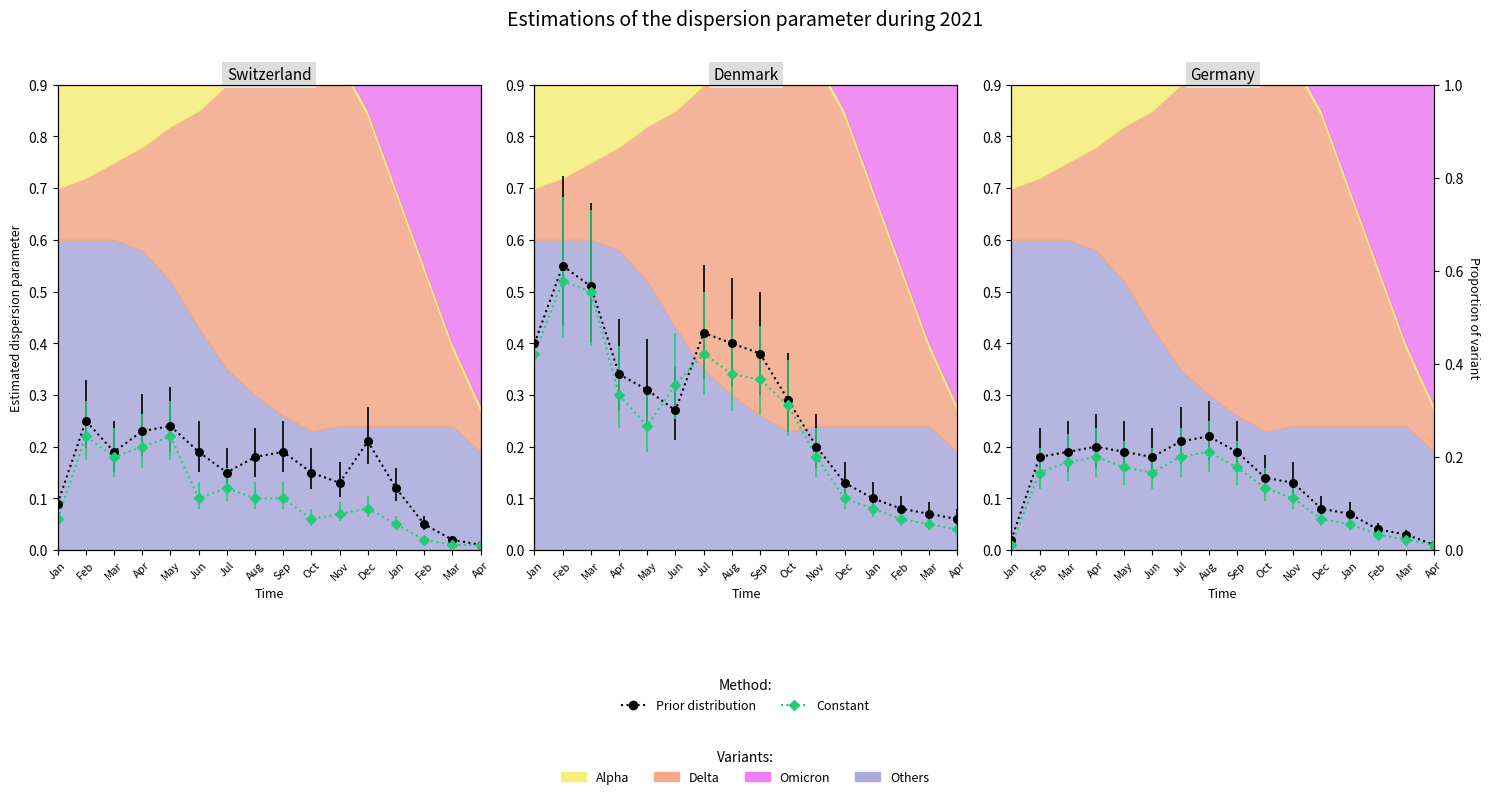

At which category is the sum across all series the highest?

Aug